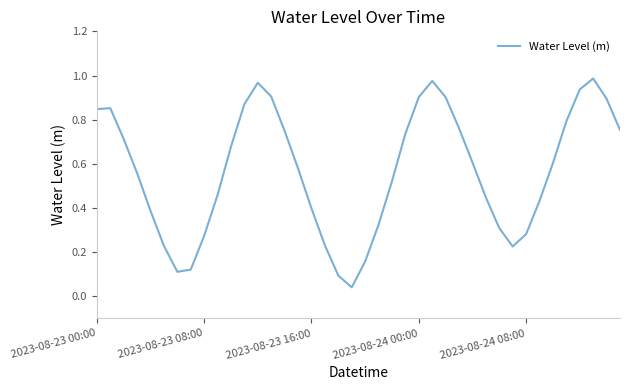

What is the difference between the maximum and minimum values?

0.9